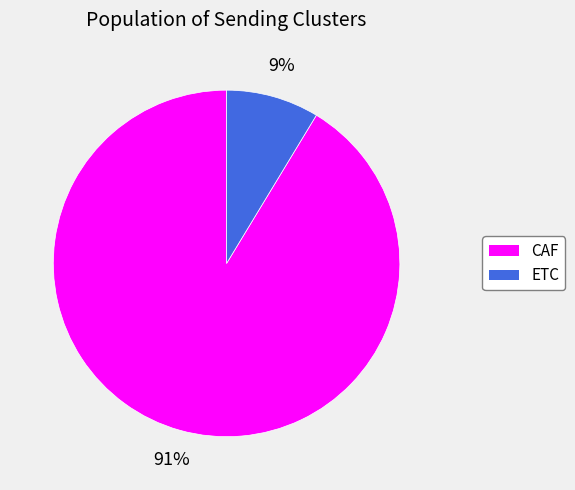

To the nearest percent, what is the average slice percentage?

50%